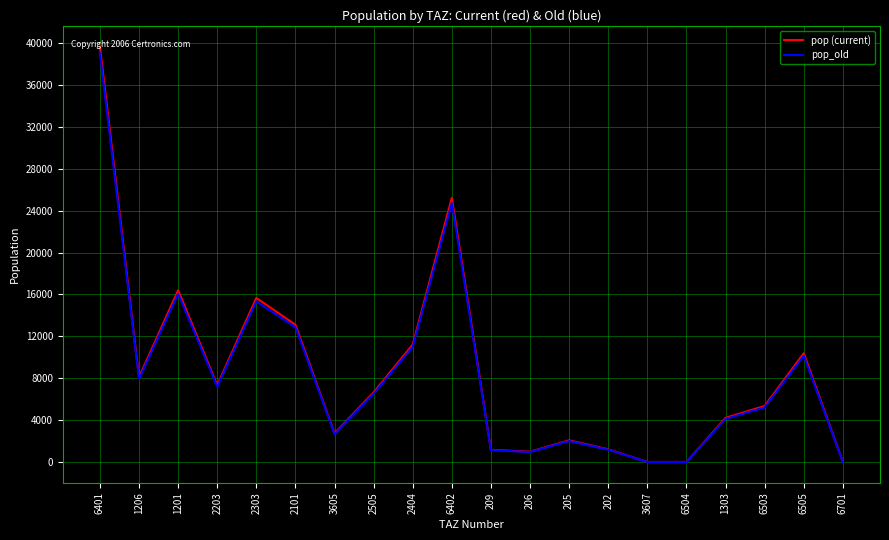

What is the sum of all pop (current) values?

171493.8